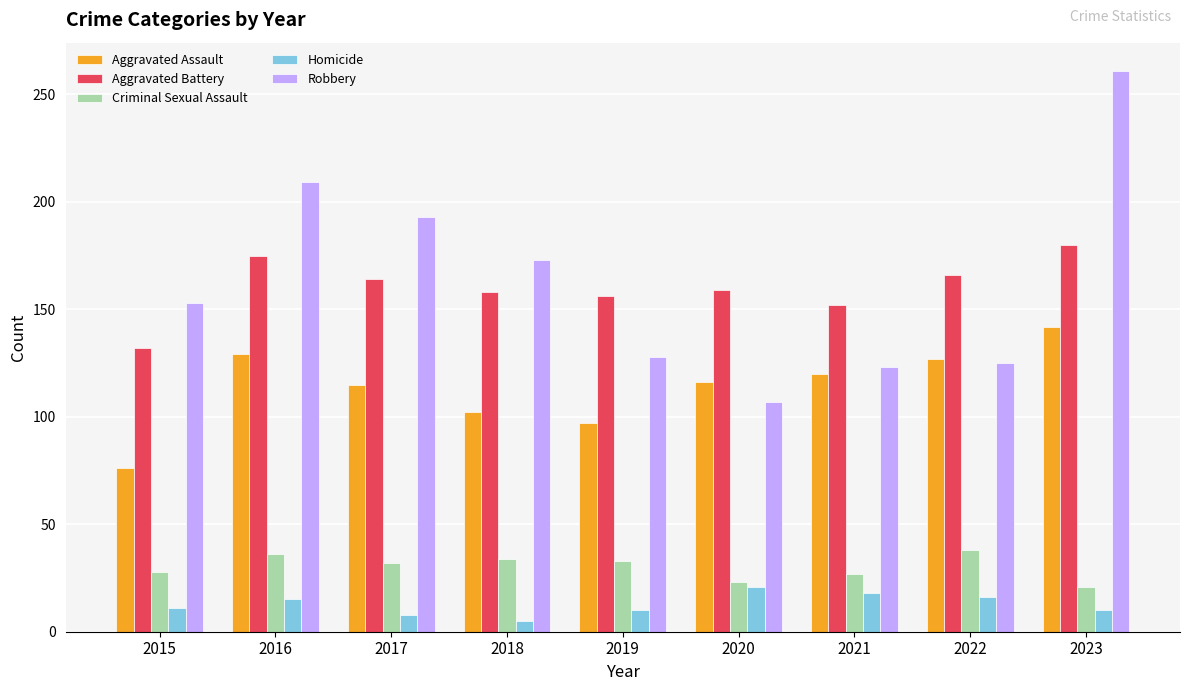

Is it true that Aggravated Assault equals 201 at 2023?

False